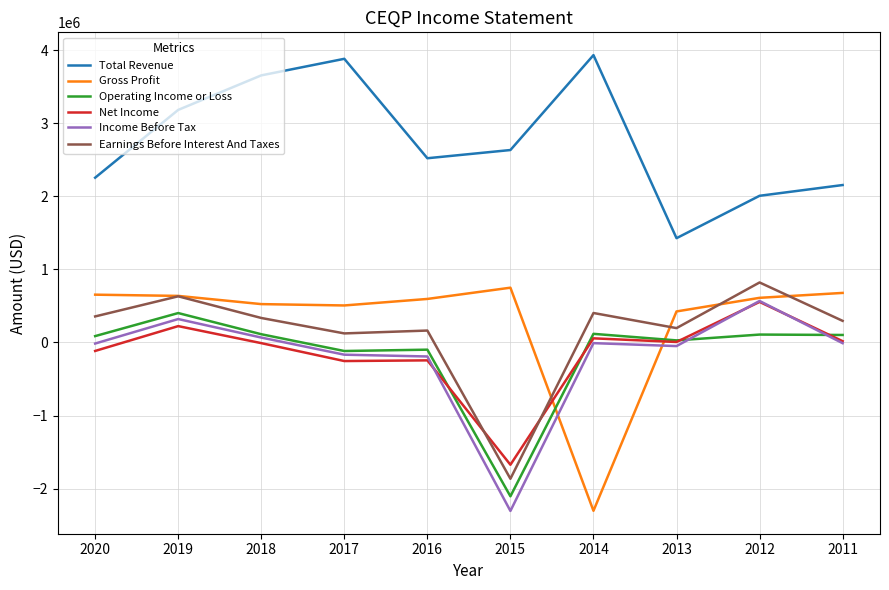

Between 2019 and 2017, which series saw the biggest shift?

Total Revenue